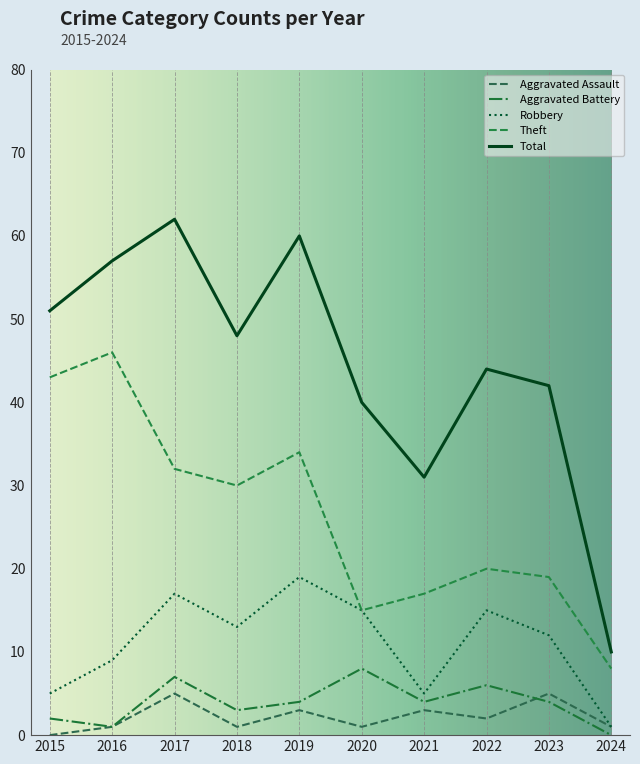

The Robbery series shows 15 at 2022. True or false?

True